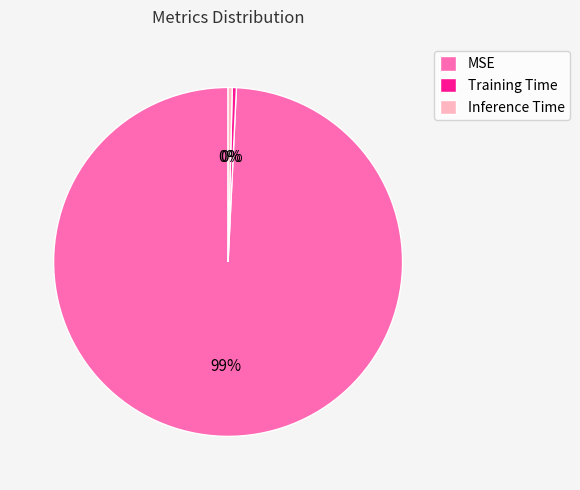

Which slice is the largest?

MSE